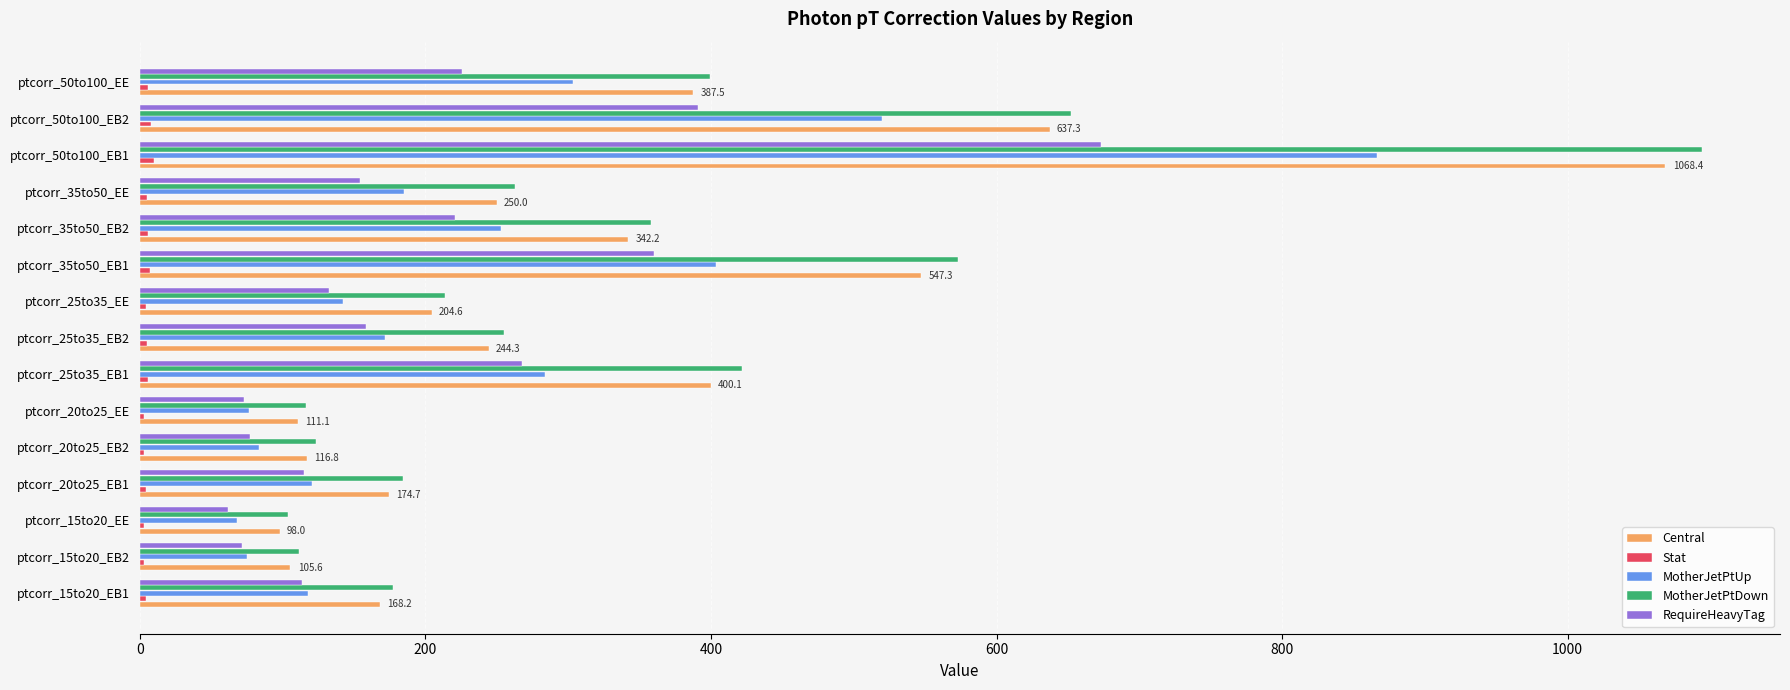

What is the sum of all RequireHeavyTag values?

3096.6